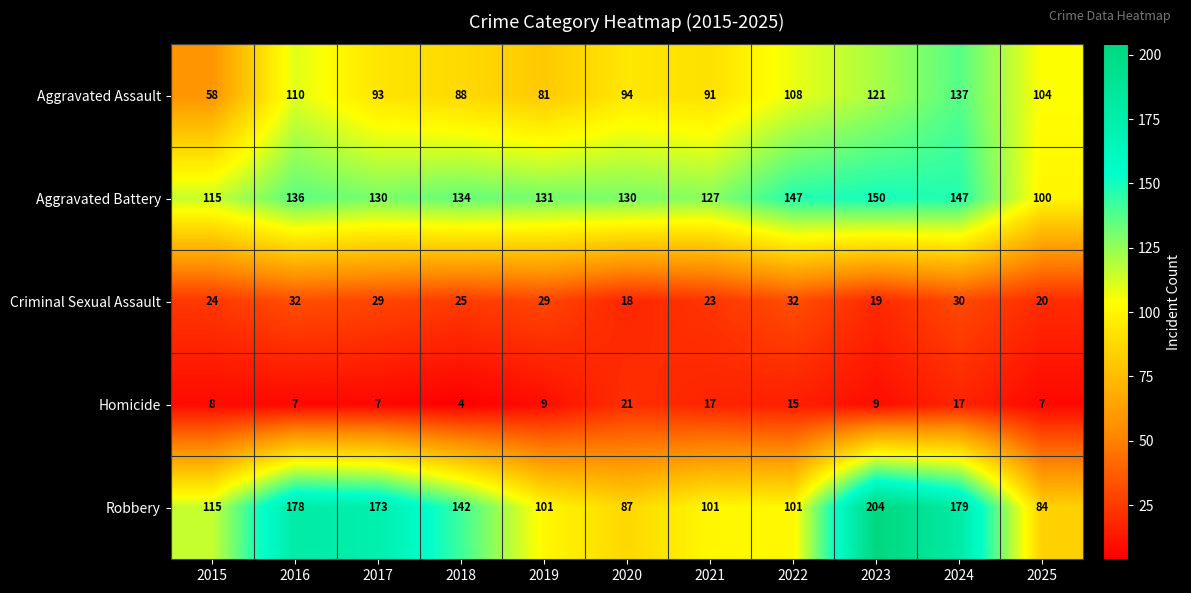

Which series has the widest spread of values?

Robbery